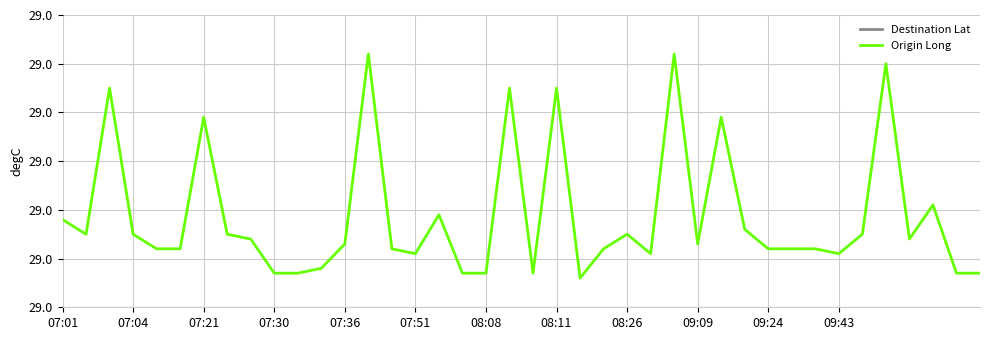

Which category has the highest value in the Destination Lat series?

35